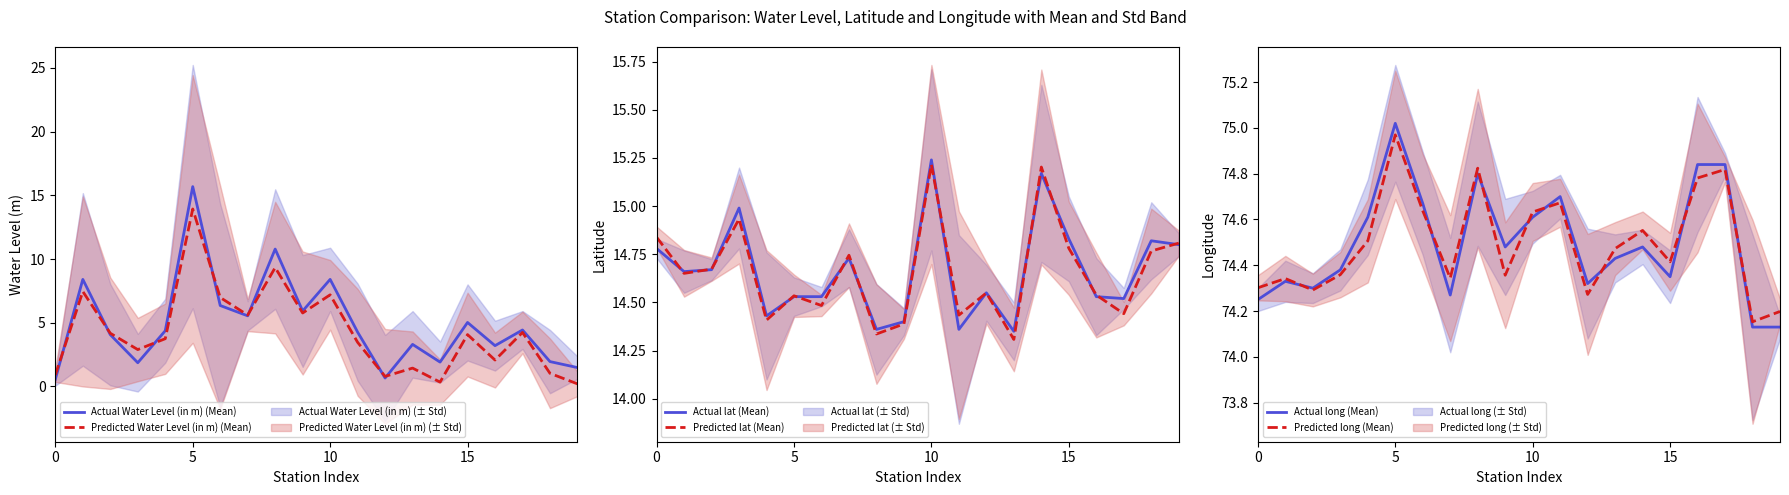

True or false: Actual long (Mean) and Actual lat (Mean) intersect in this chart.

False